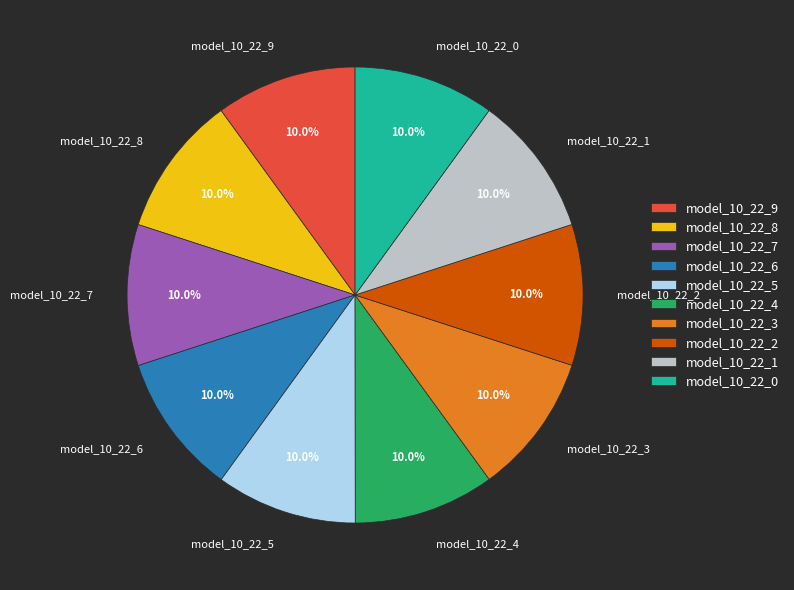

Count the number of slices in the pie.

10